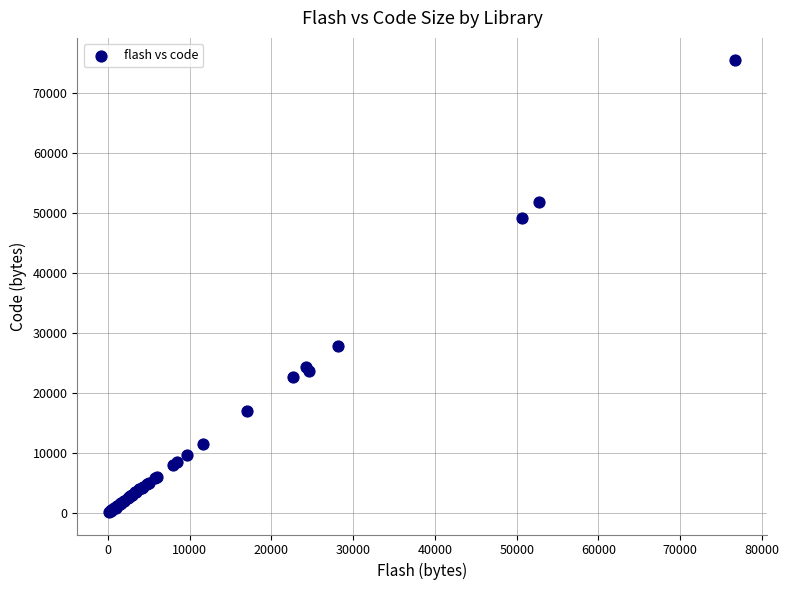

What Y value in the scatter plot is closest to 37743?

27715